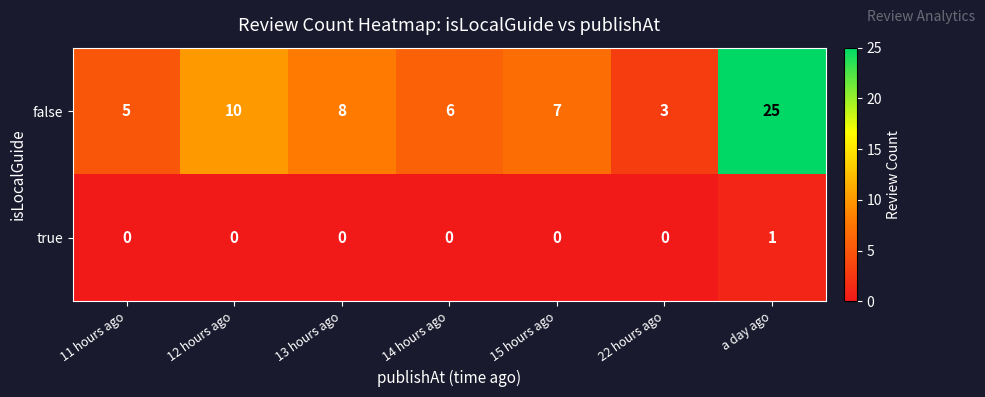

How many values in the false series are below 7?

3